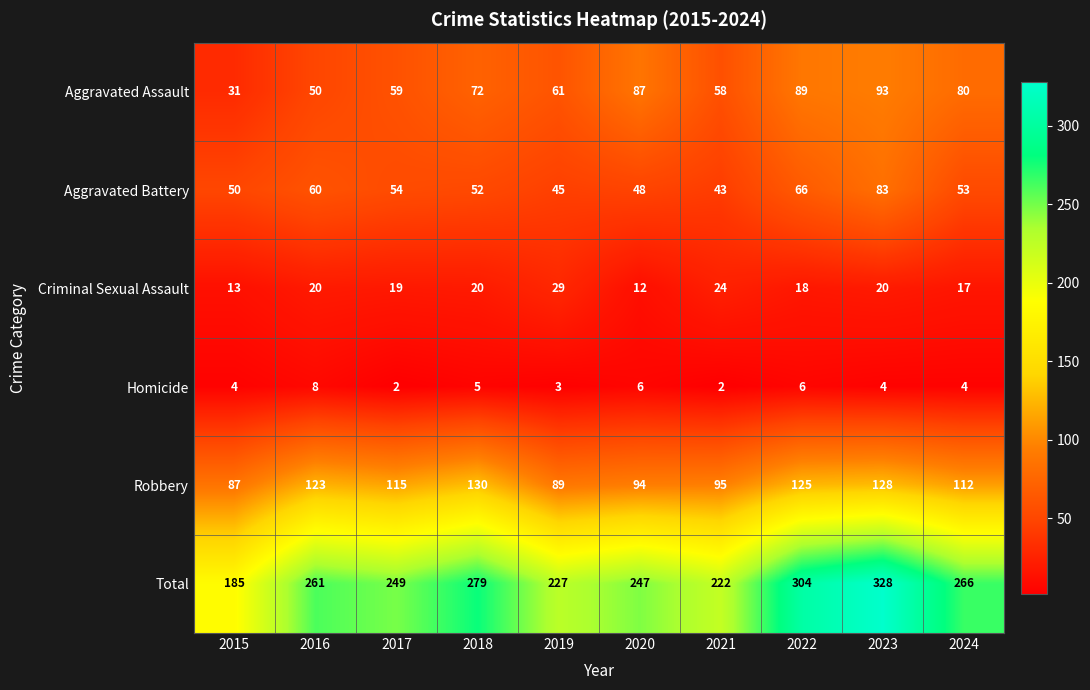

Is it true that Aggravated Battery equals 50 at 2015?

True